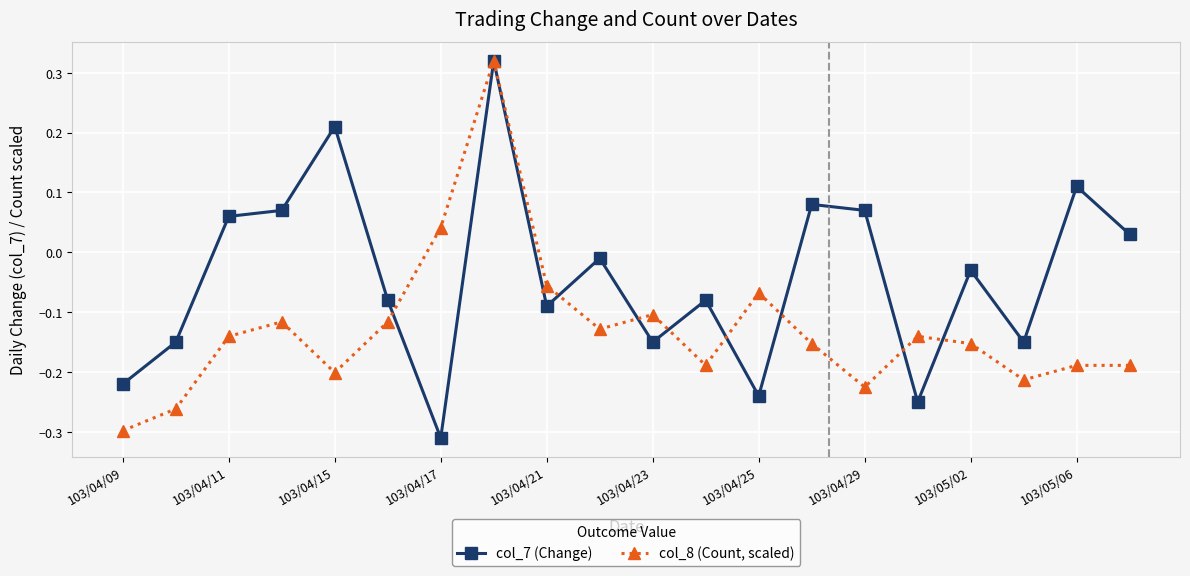

Which series has the largest total across all categories?

col_7 (Change)